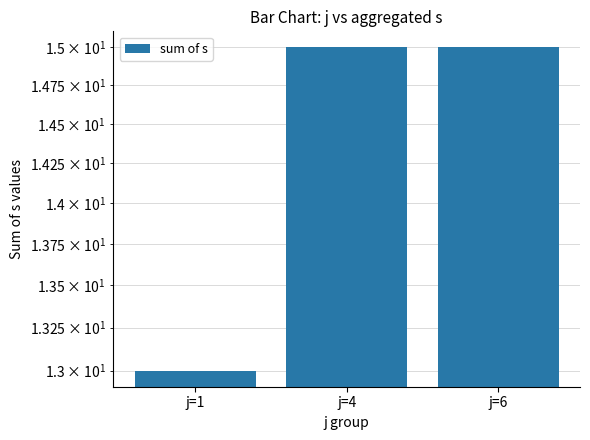

What is the average value?

14